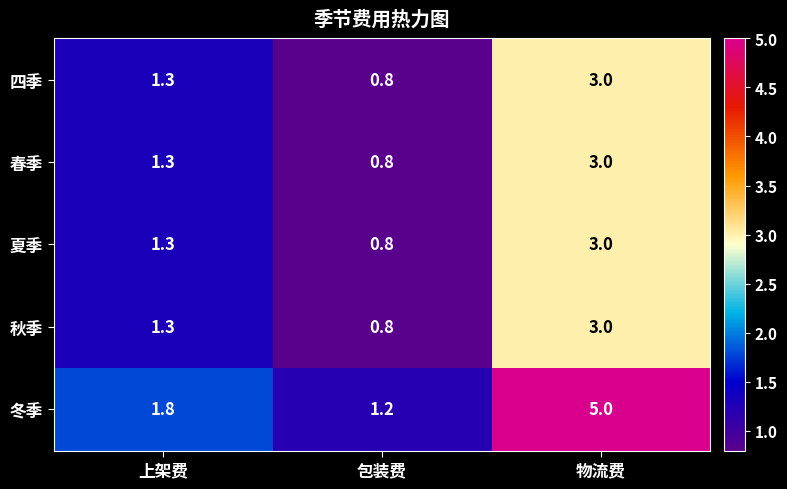

At how many categories does at least one series exceed 1?

3